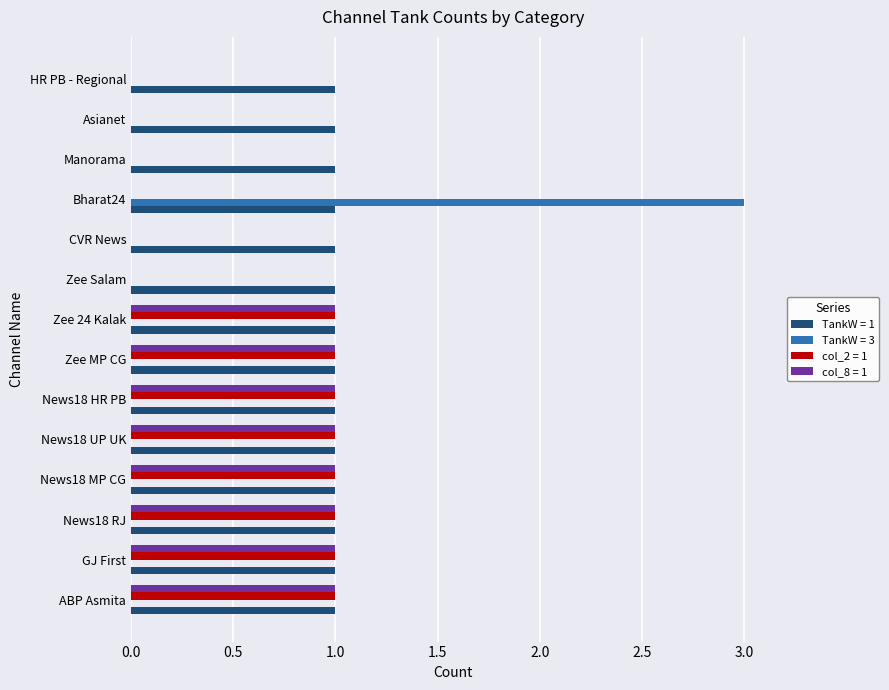

Which series has the largest range (max minus min)?

TankW = 3